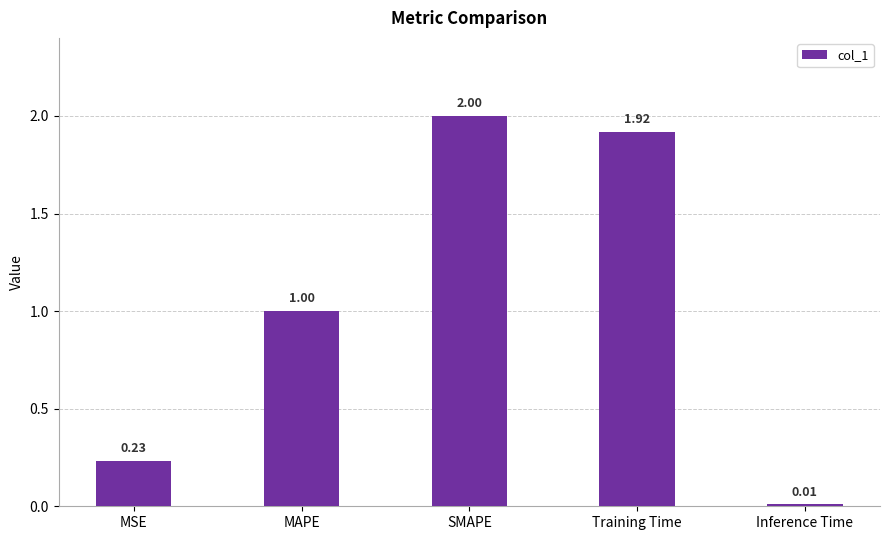

What position from the right is MAPE?

4